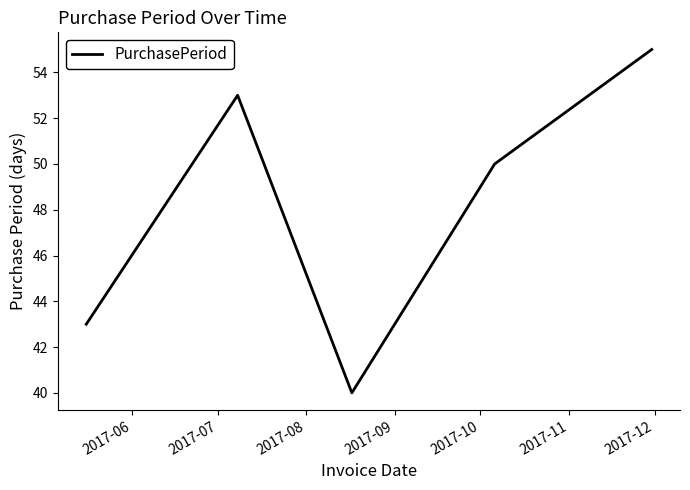

What is the greatest value displayed?

55